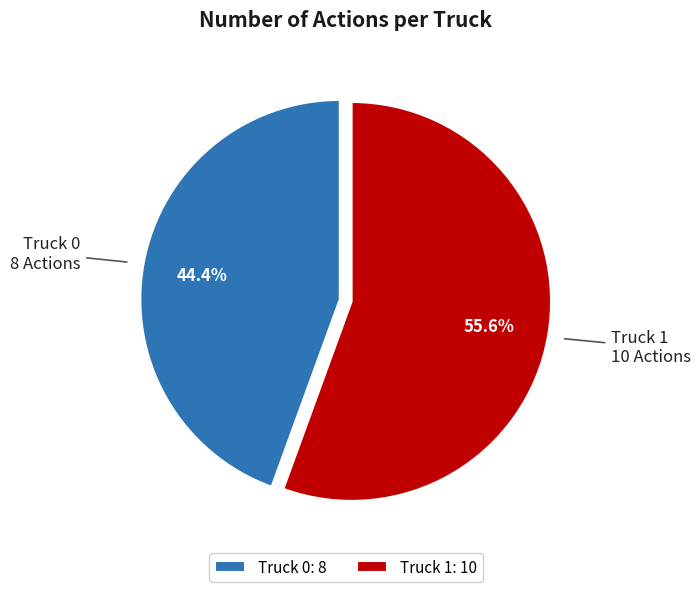

Is there a majority slice in this chart?

Yes